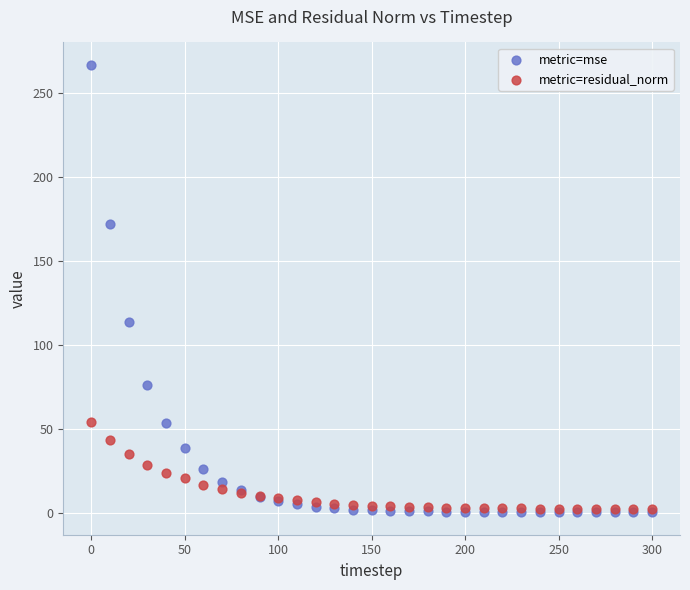

Which series reaches the maximum Y coordinate?

metric=mse